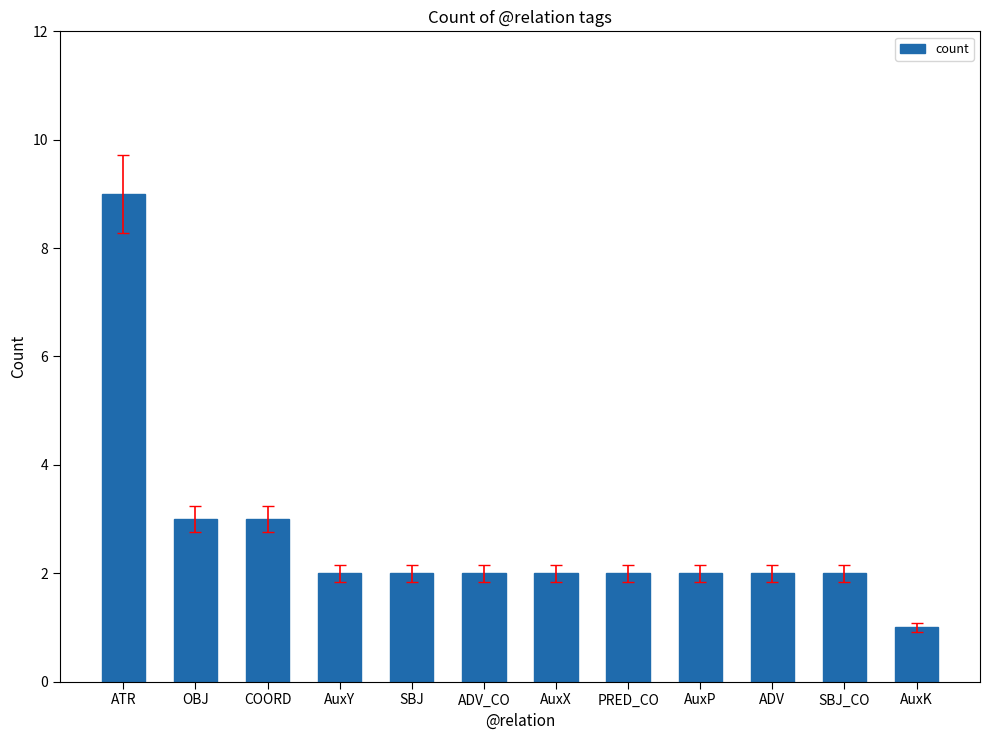

What is the label of the 9th bar from the right?

AuxY